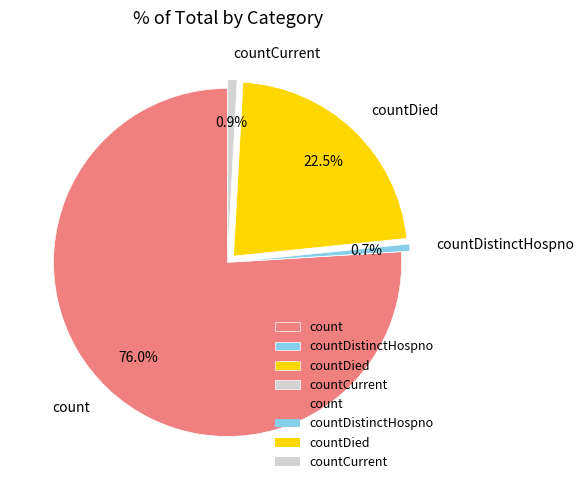

To the nearest percent, what is the average slice percentage?

25%